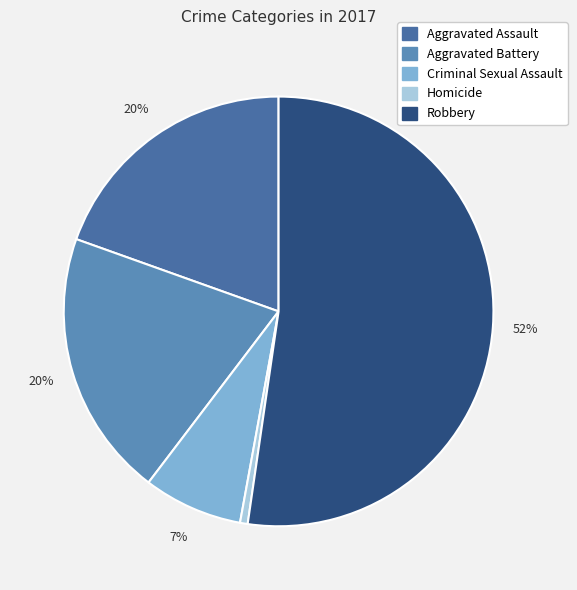

Combined, what portion of the pie is Criminal Sexual Assault and Homicide?

8.0%